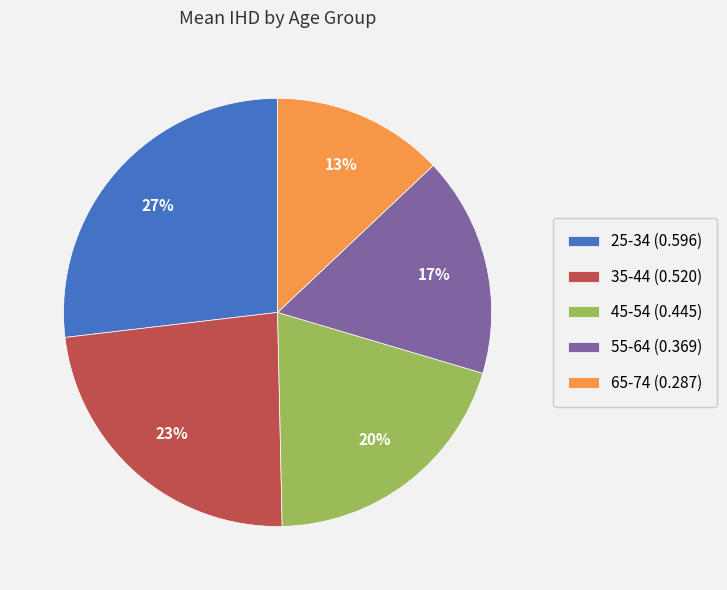

What is the smallest slice in the pie chart?

65-74